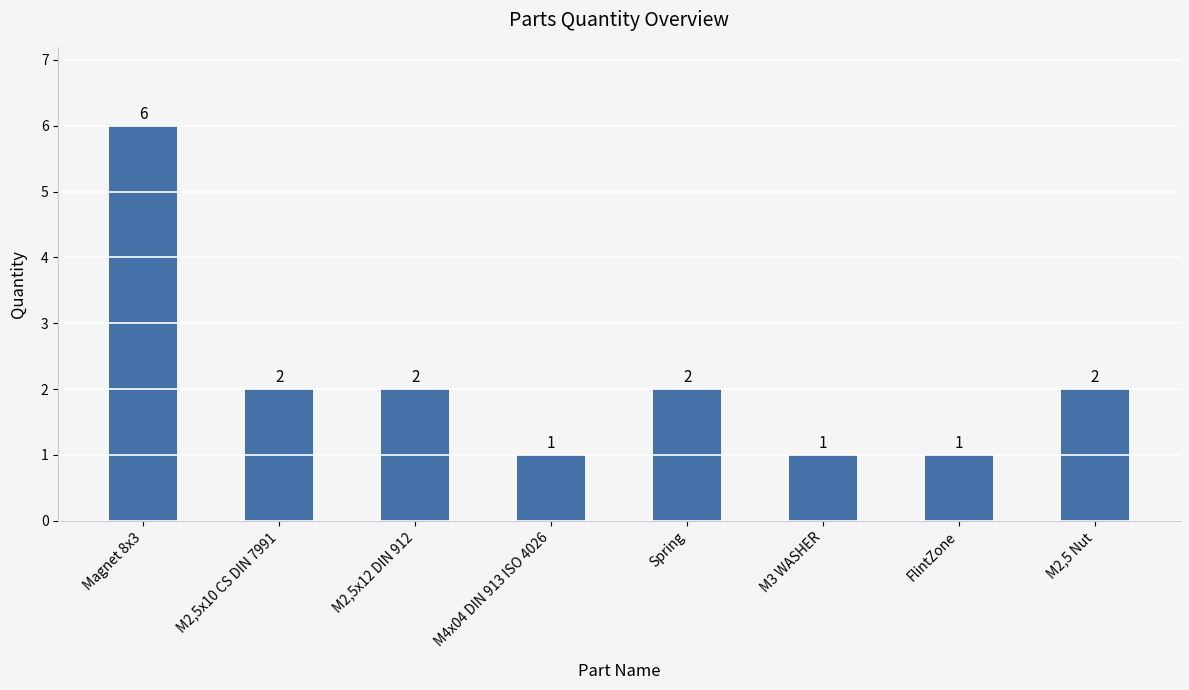

Is it true that the value at M2,5x10 CS DIN 7991 is 1?

False